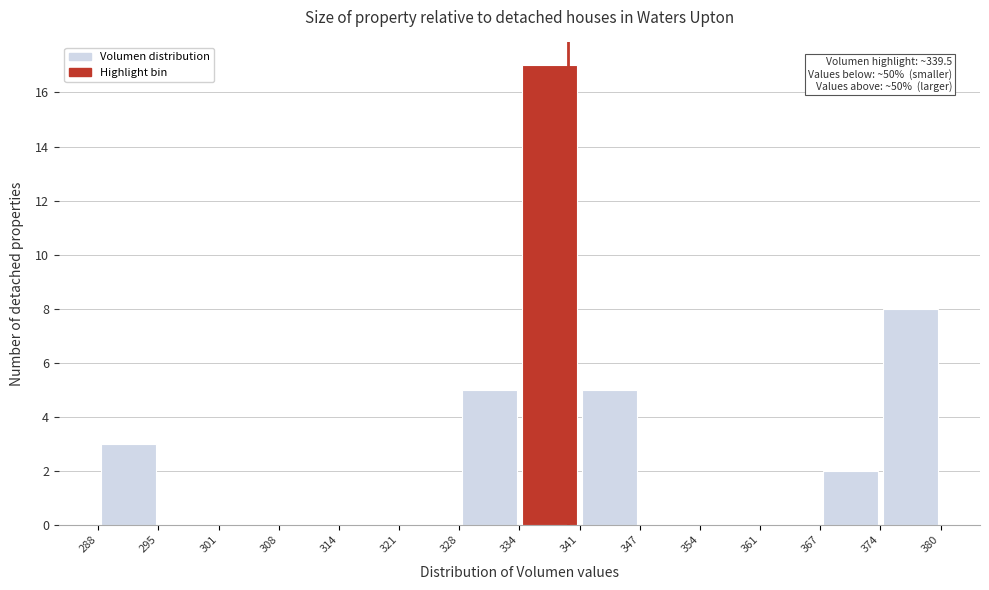

Over which range of the x-axis is the bar tallest?

334 to 341